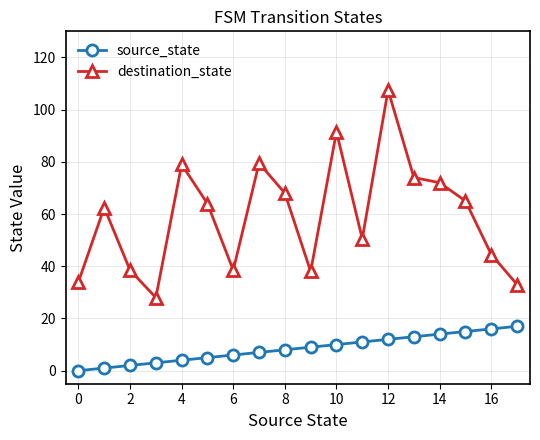

Which series has the widest spread of values?

destination_state